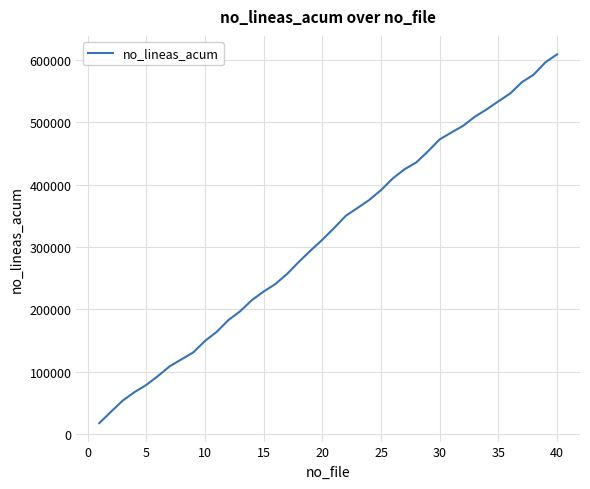

What is the difference between the maximum and minimum values?

592406